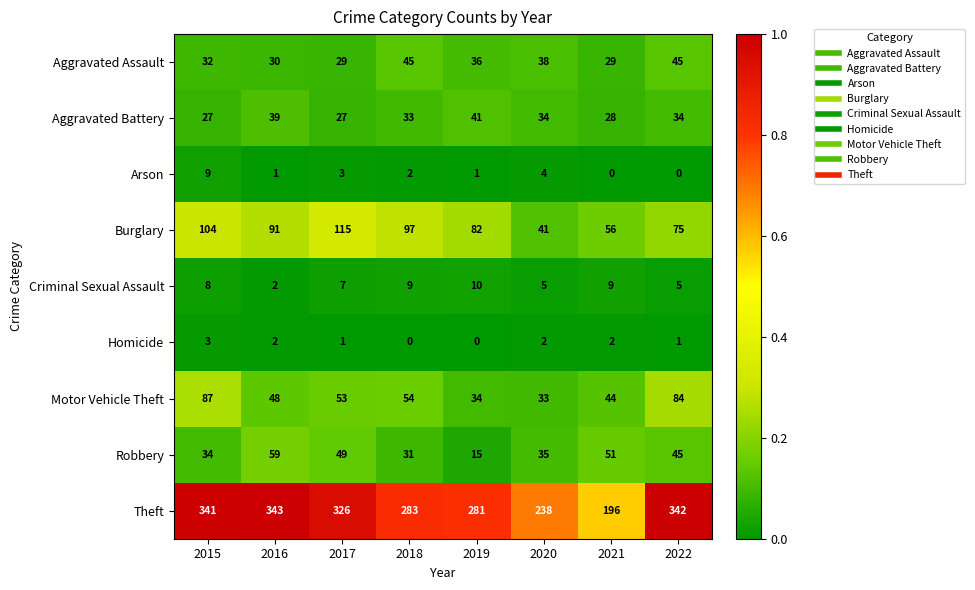

Which series changed the most between 2017 and 2020?

Theft